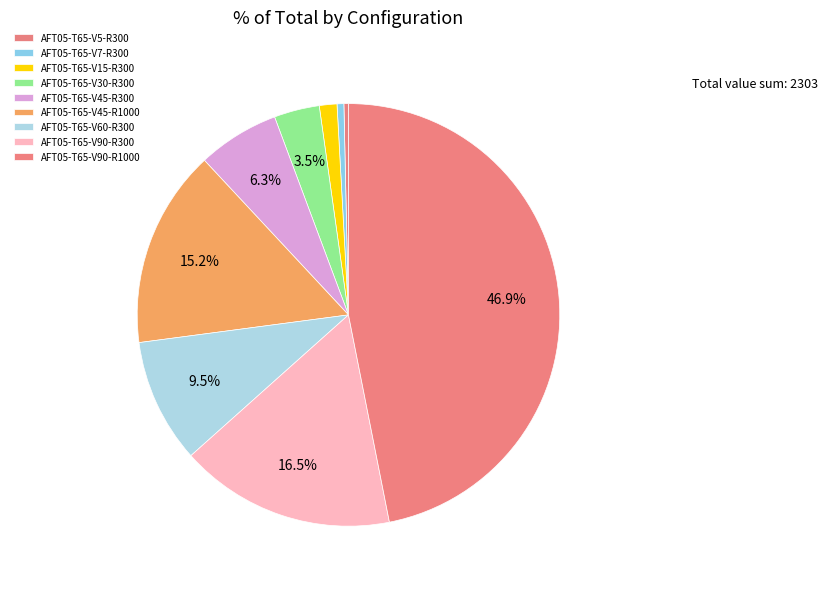

Count the number of slices in the pie.

9